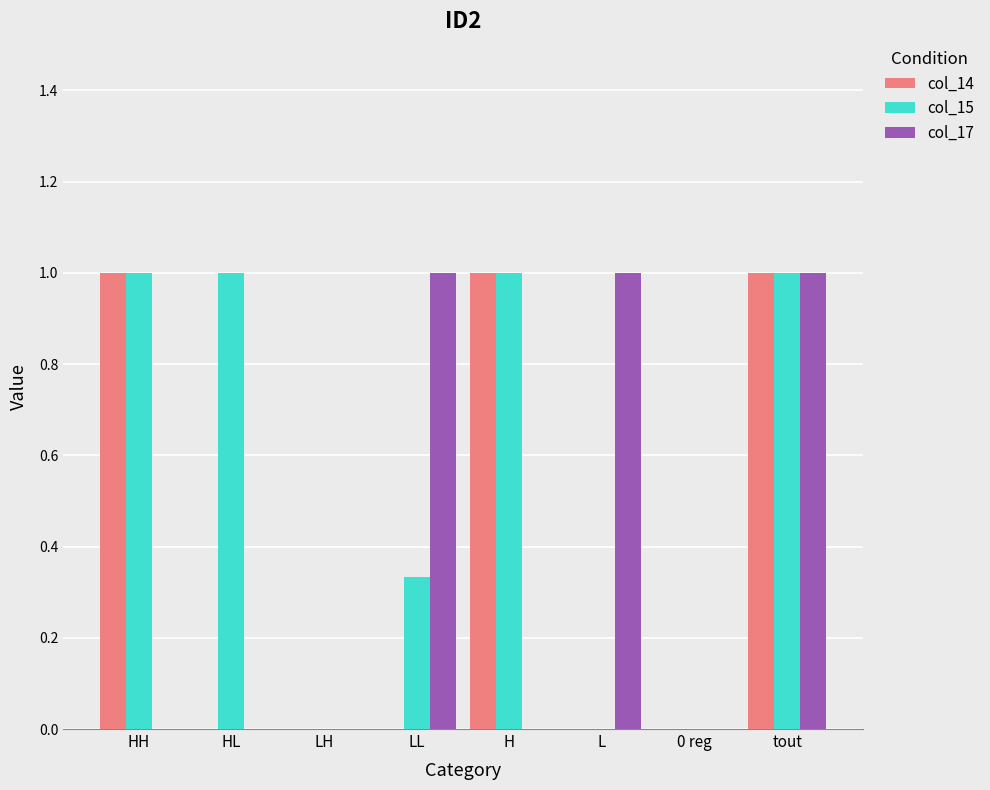

How many distinct data groups are displayed?

3